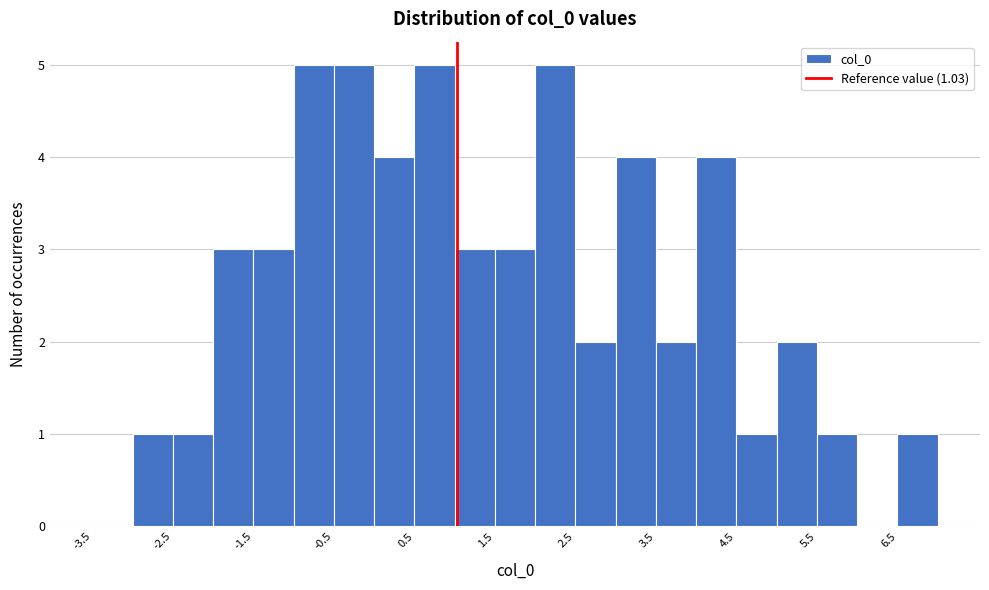

Reading left to right, list every bar in this chart as the range it spans on the x-axis followed by its height. The values are not printed on the chart, so give them approximately, as read against the axis.

-3.5 to -3.0: 0
-3.0 to -2.5: 1
-2.5 to -2.0: 1
-2.0 to -1.5: 3
-1.5 to -1.0: 3
-1.0 to -0.5: 5
-0.5 to 0.0: 5
0.0 to 0.5: 4
0.5 to 1.0: 5
1.0 to 1.5: 3
1.5 to 2.0: 3
2.0 to 2.5: 5
2.5 to 3.0: 2
3.0 to 3.5: 4
3.5 to 4.0: 2
4.0 to 4.5: 4
4.5 to 5.0: 1
5.0 to 5.5: 2
5.5 to 6.0: 1
6.0 to 6.5: 0
6.5 to 7.0: 1